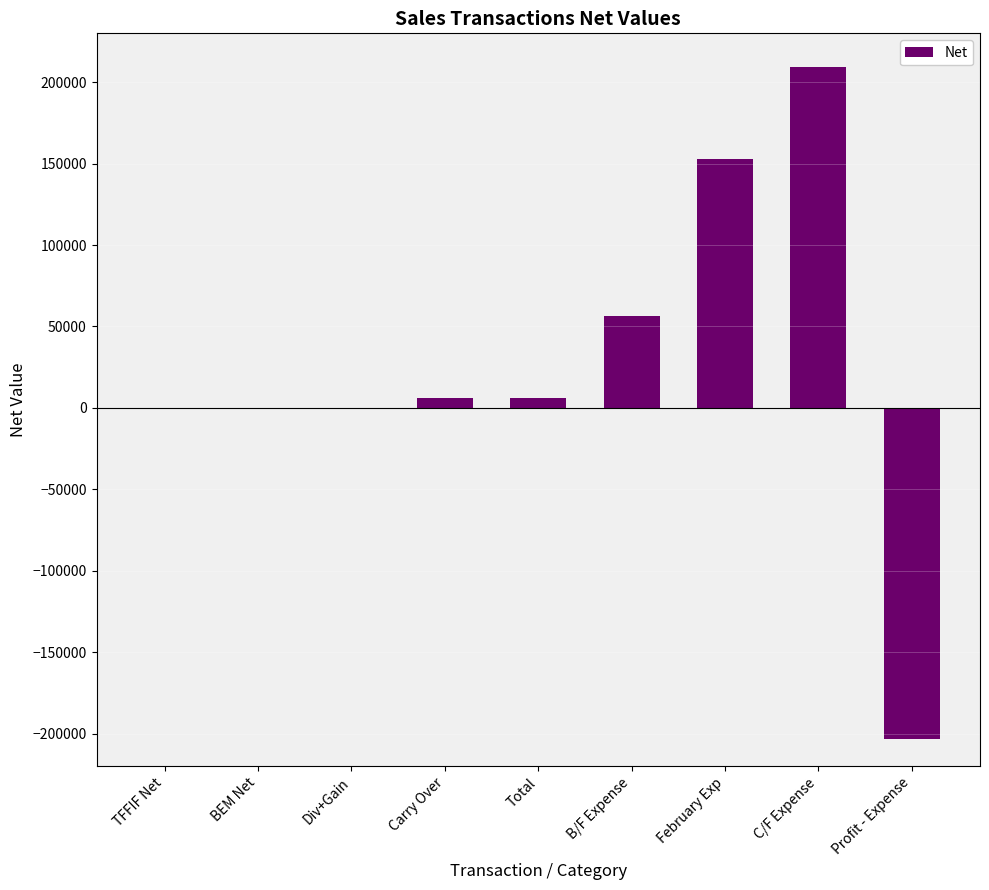

Where does the data first go above 6054?

Carry Over